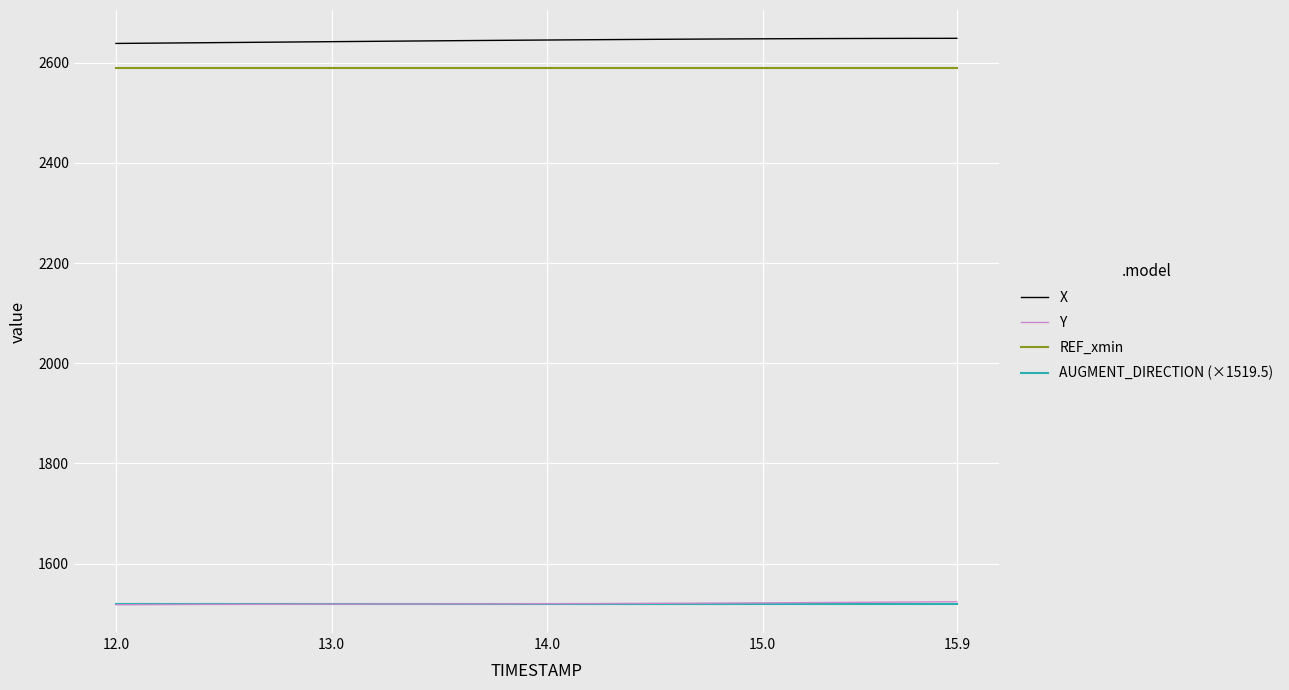

True or false: Y and X intersect in this chart.

False